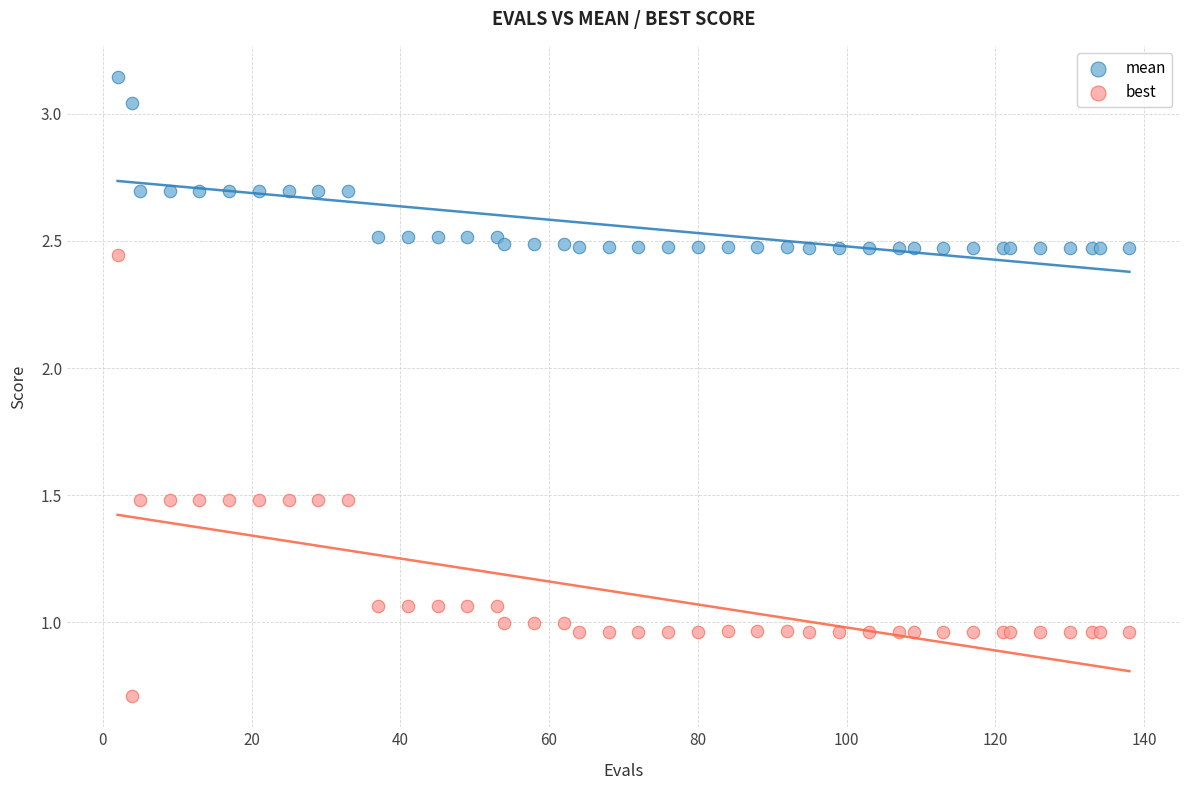

Which series contains the highest Y value?

mean